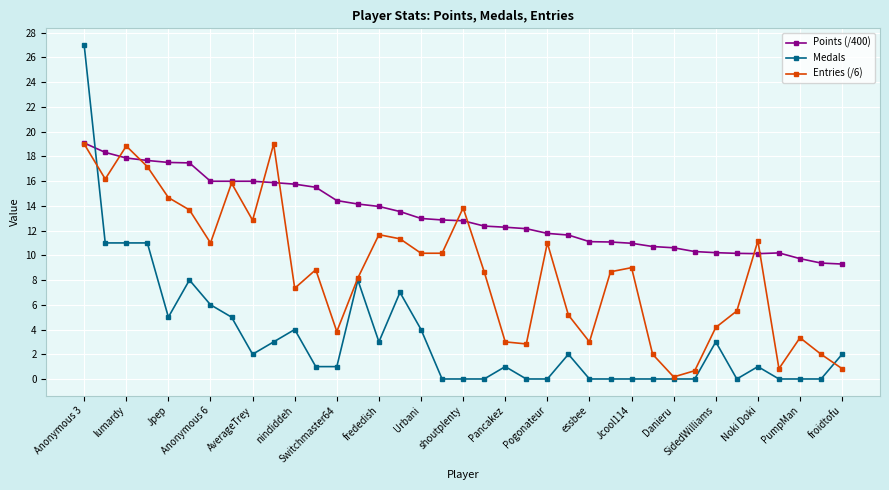

Which series has the largest range (max minus min)?

Medals